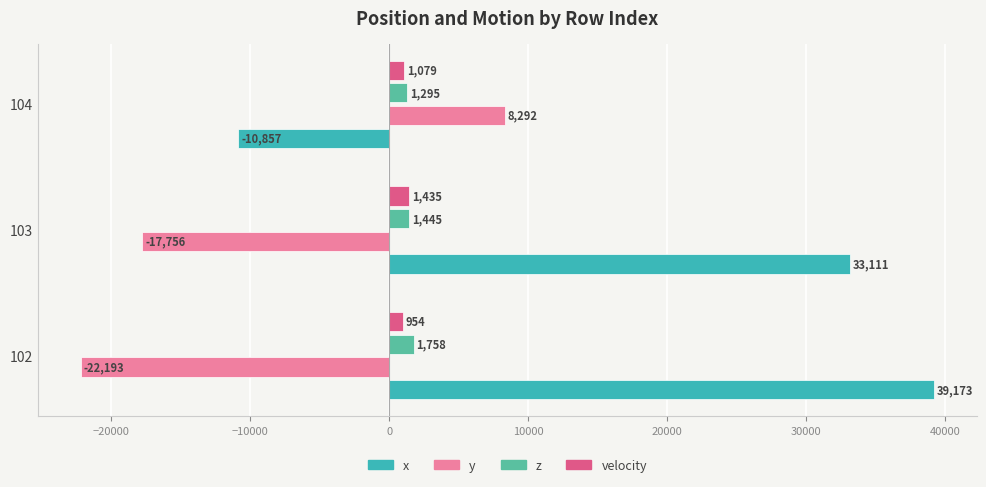

The y series shows -30417.8 at 102. True or false?

False